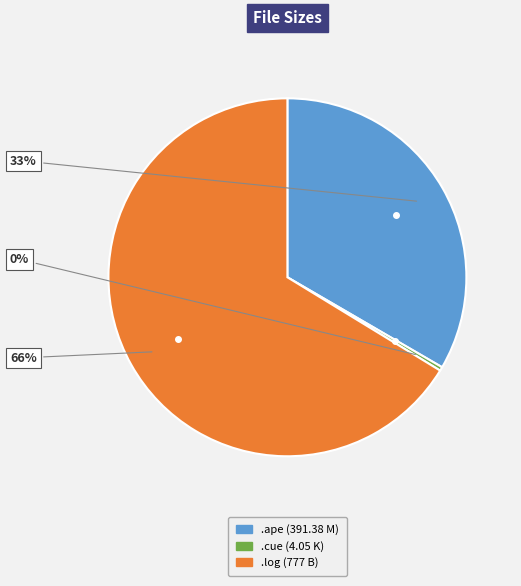

Is there a majority slice in this chart?

Yes